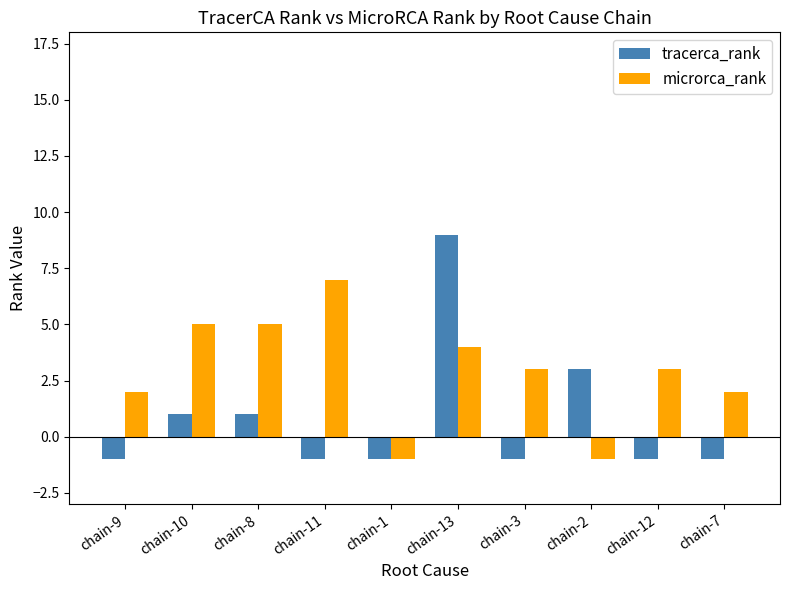

What is the sum of the tracerca_rank values at chain-9 and chain-1?

-2